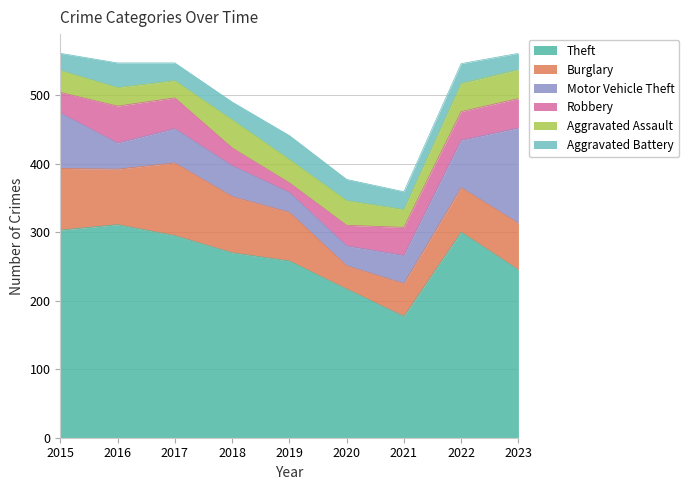

Rank the series by their maximum value, from highest to lowest.

Theft, Motor Vehicle Theft, Burglary, Robbery, Aggravated Assault, Aggravated Battery